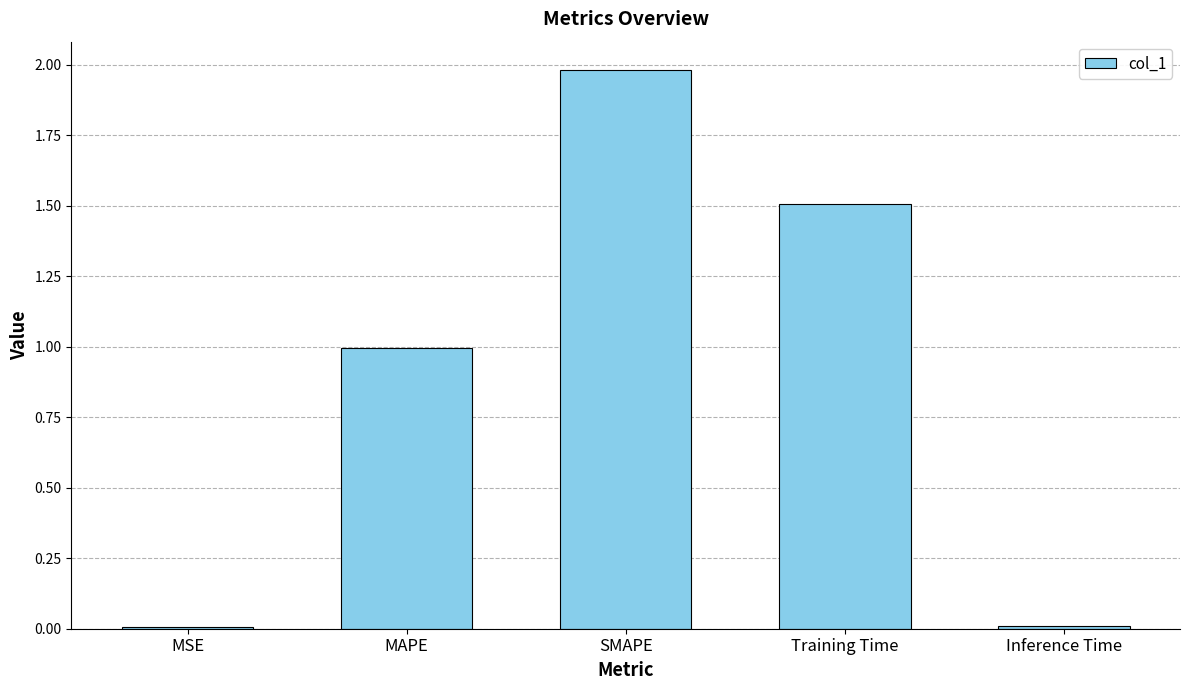

Is it true that the value at Training Time is 1.5?

True